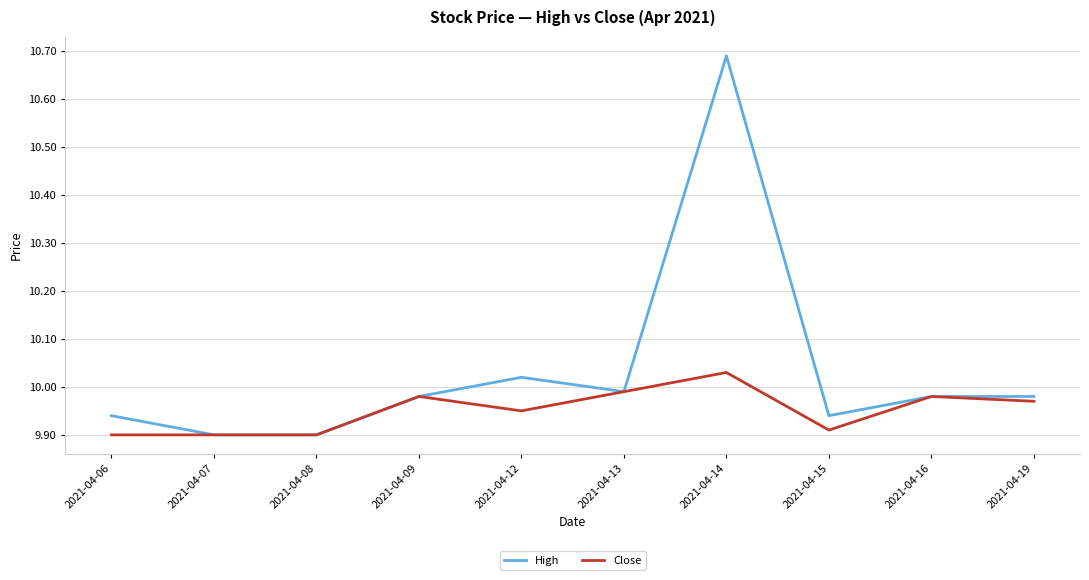

What is the sum of the Close values at 2021-04-12 and 2021-04-13?

19.9